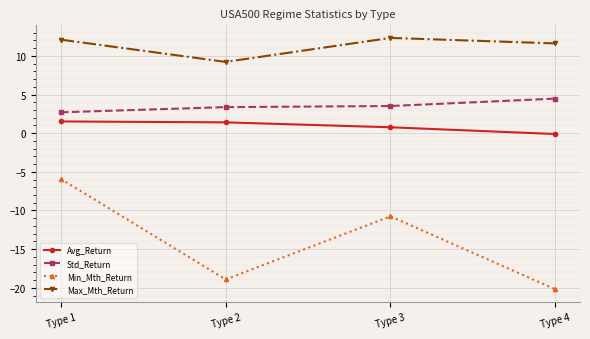

At which label does Max_Mth_Return reach its minimum?

Type 2